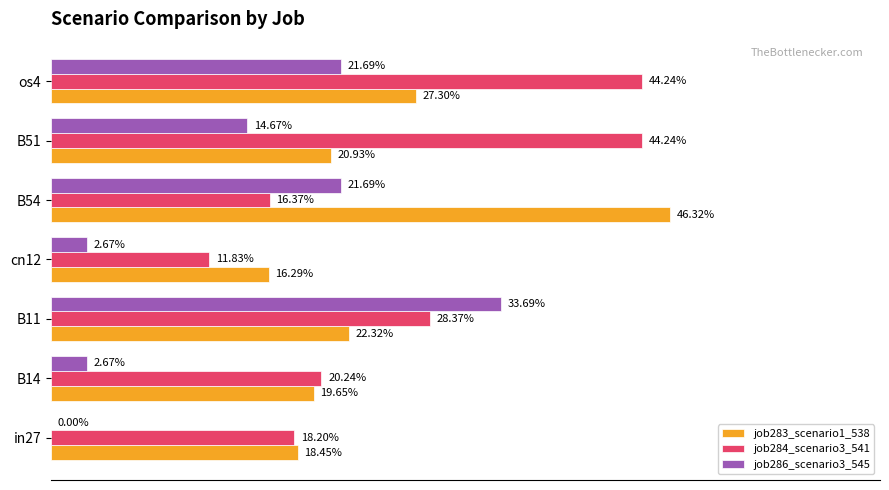

What are all the series names shown in the legend?

job283_scenario1_538, job284_scenario3_541, job286_scenario3_545